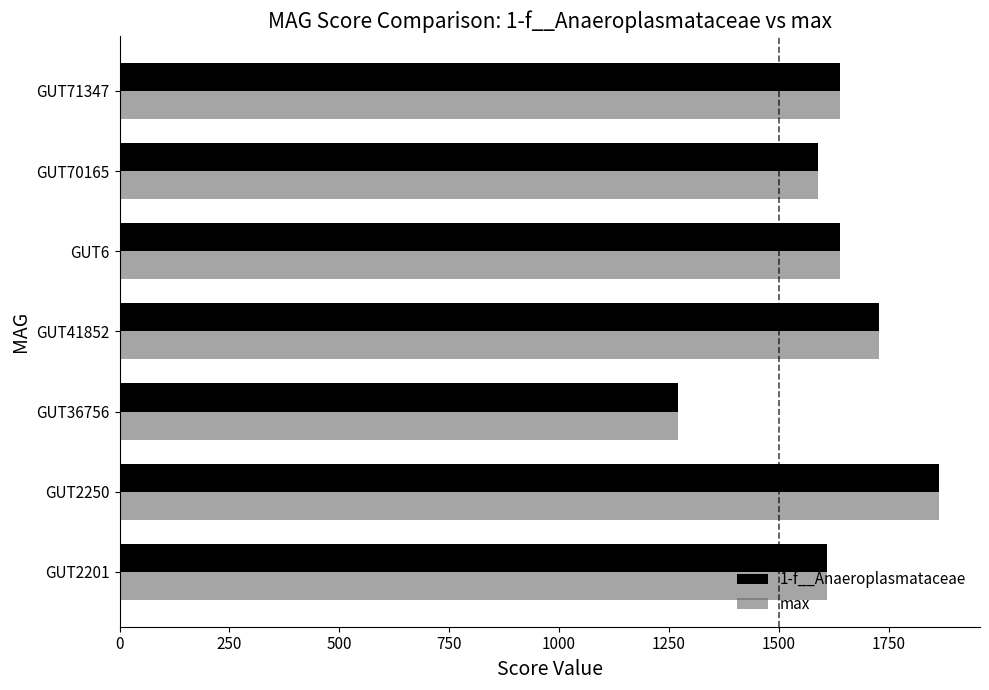

At which category is the sum across all series the highest?

GUT2250